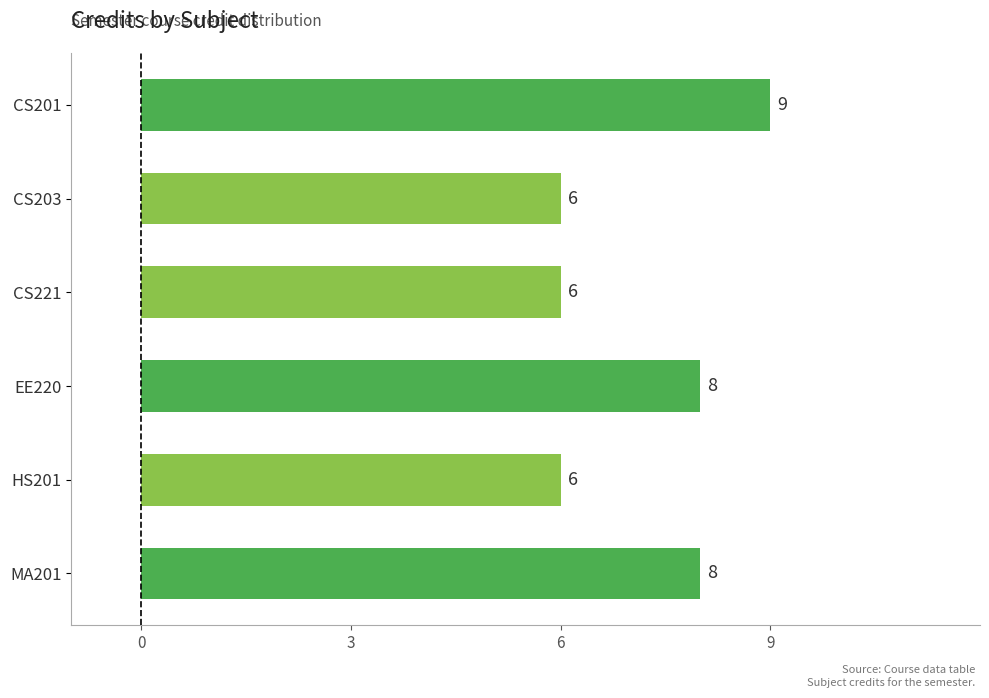

Reading top to bottom, what are all the values shown in this chart?

CS201=9	CS203=6	CS221=6	EE220=8	HS201=6	MA201=8